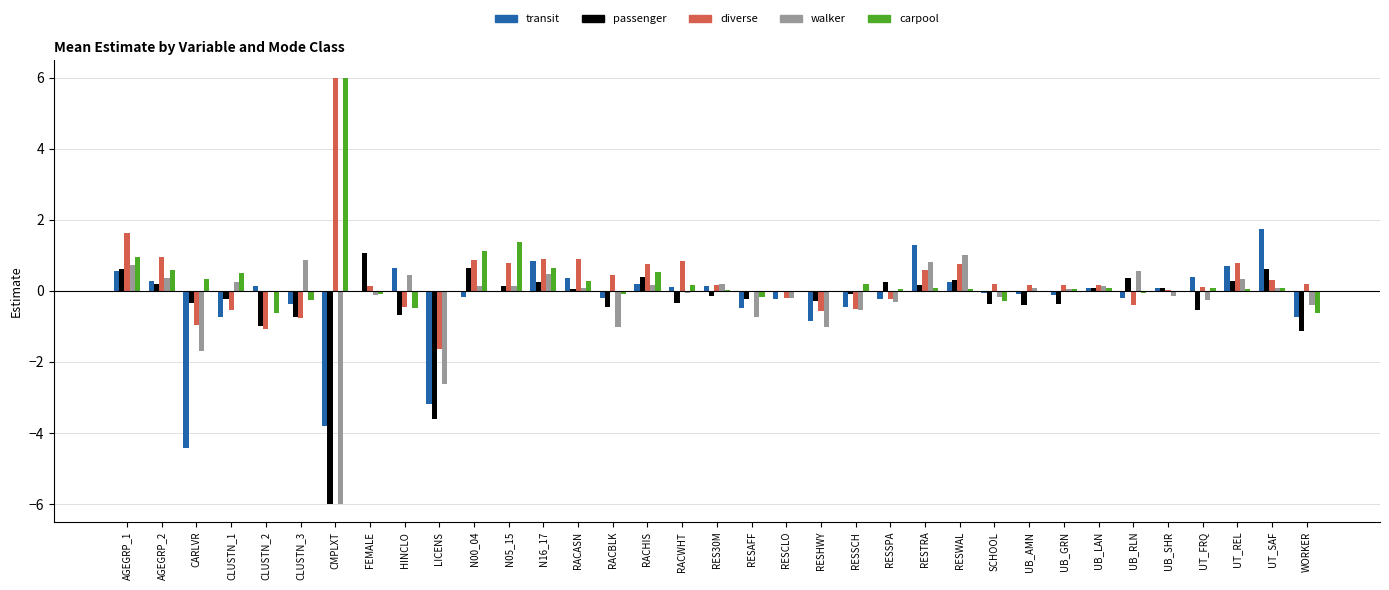

The passenger series shows 0.3 at UT_REL. True or false?

True